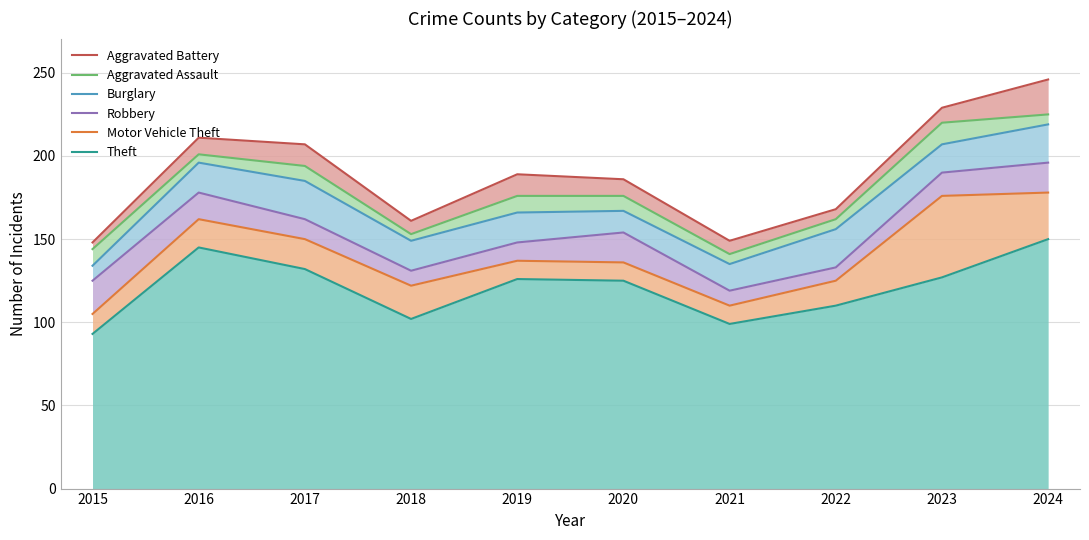

What is the greatest value displayed?

246